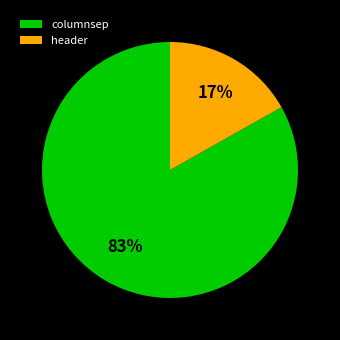

To the nearest percent, what is the difference between the largest and smallest slice percentages?

66%